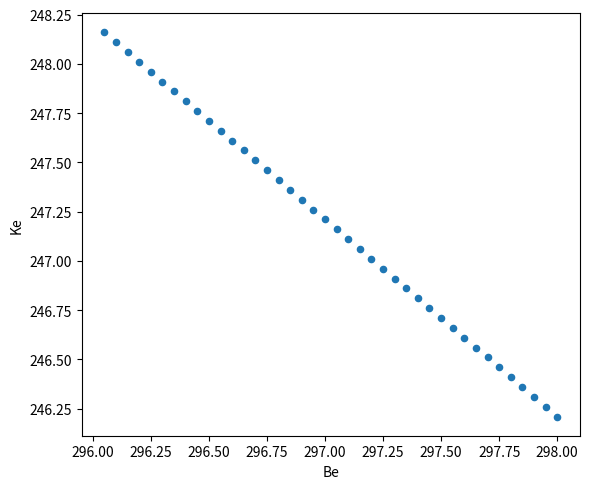

What is the range of X values (max minus min)?

1.9